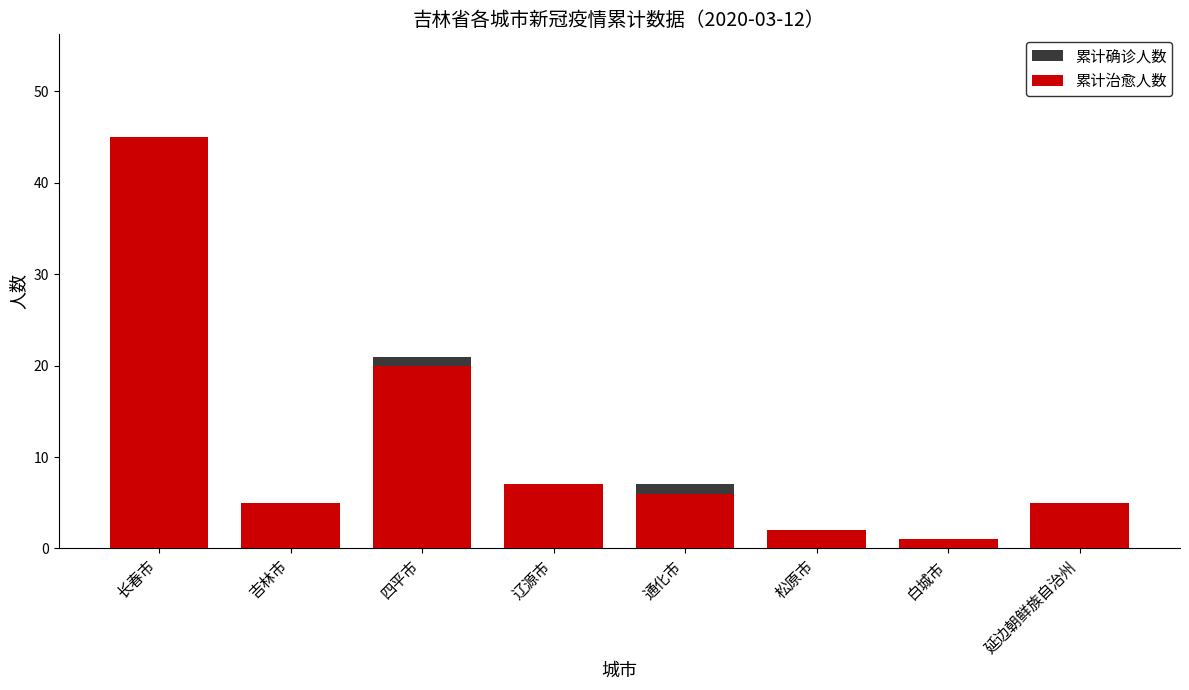

Reading left to right, transcribe all the data shown in this chart.

累计确诊人数: 45	5	21	7	7	2	1	5
累计治愈人数: 45	5	20	7	6	2	1	5